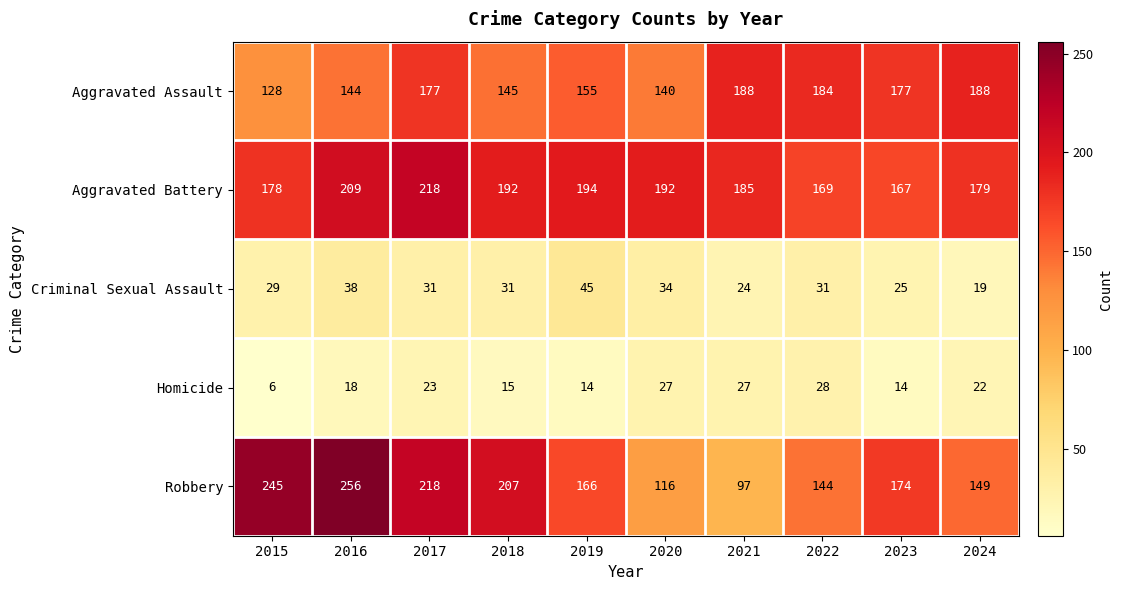

Where is Robbery nearest to the value 176?

2023